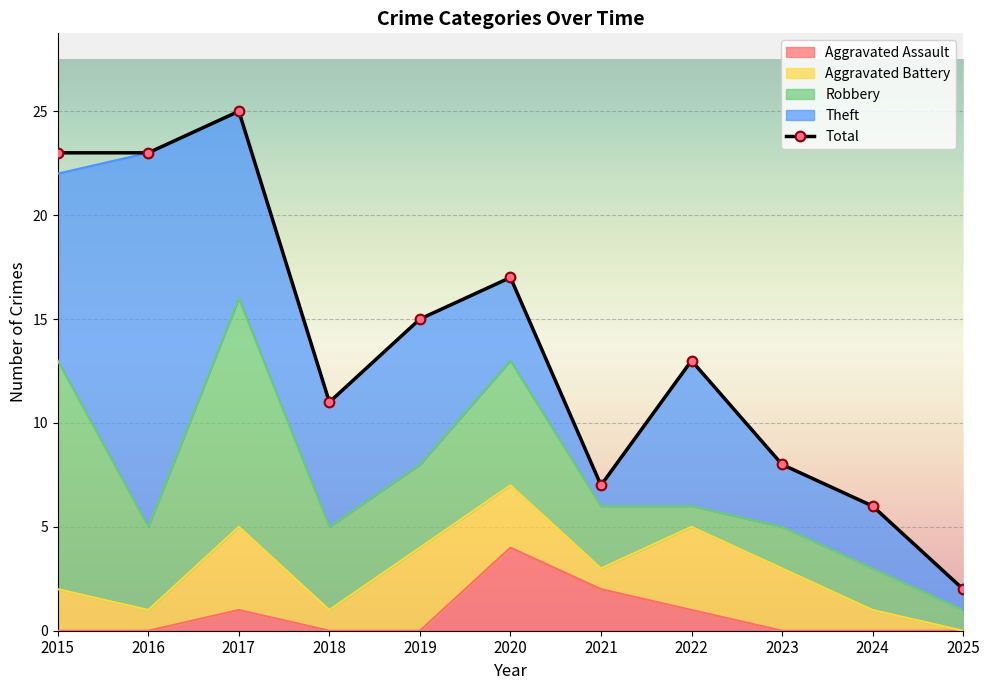

Where is the first local maximum?

2017